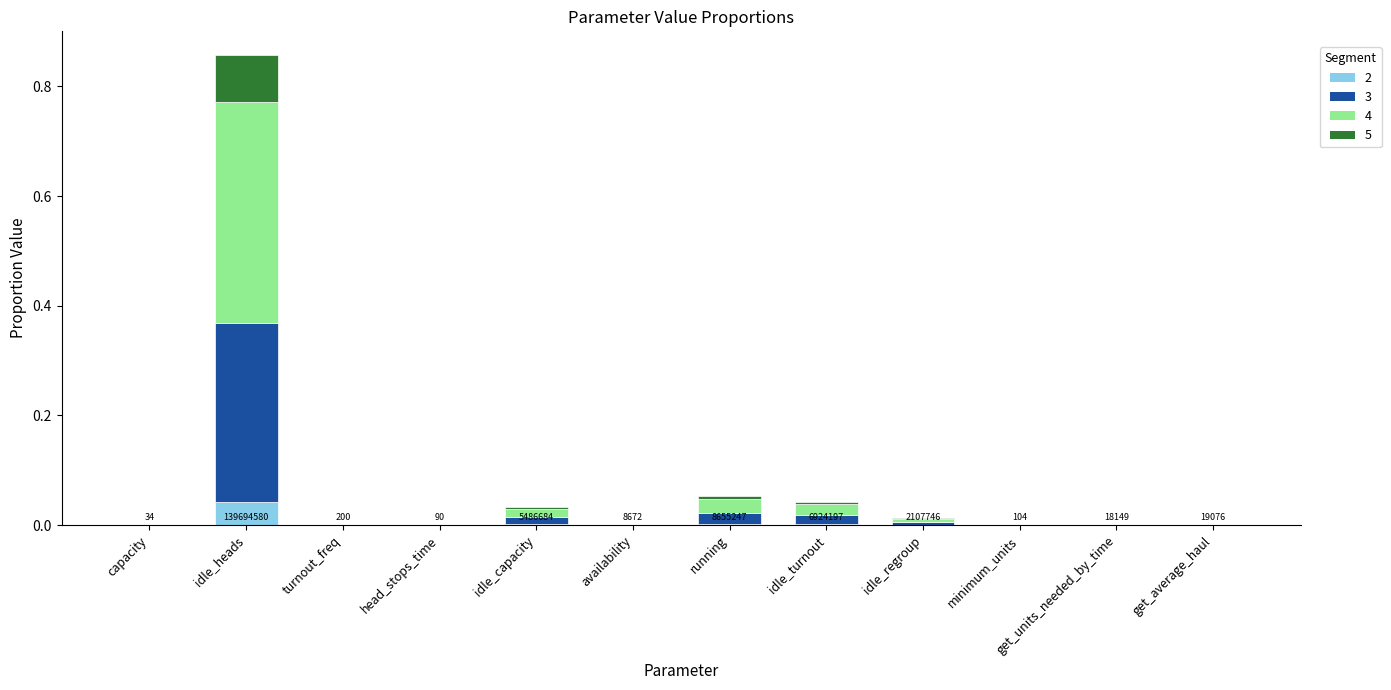

At which category is the sum across all series the highest?

idle_heads